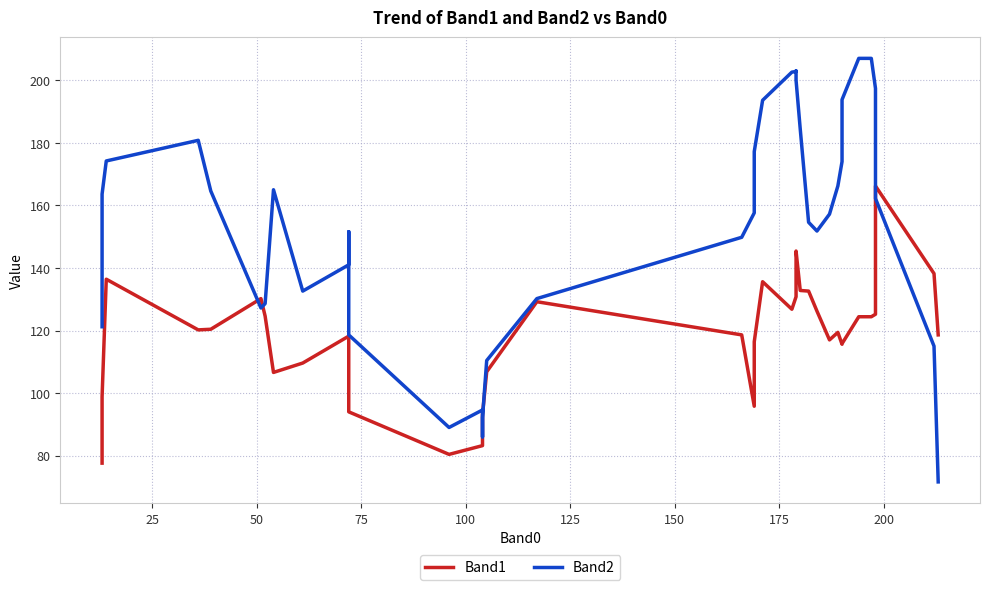

Between 150 and 100, which is larger?

150